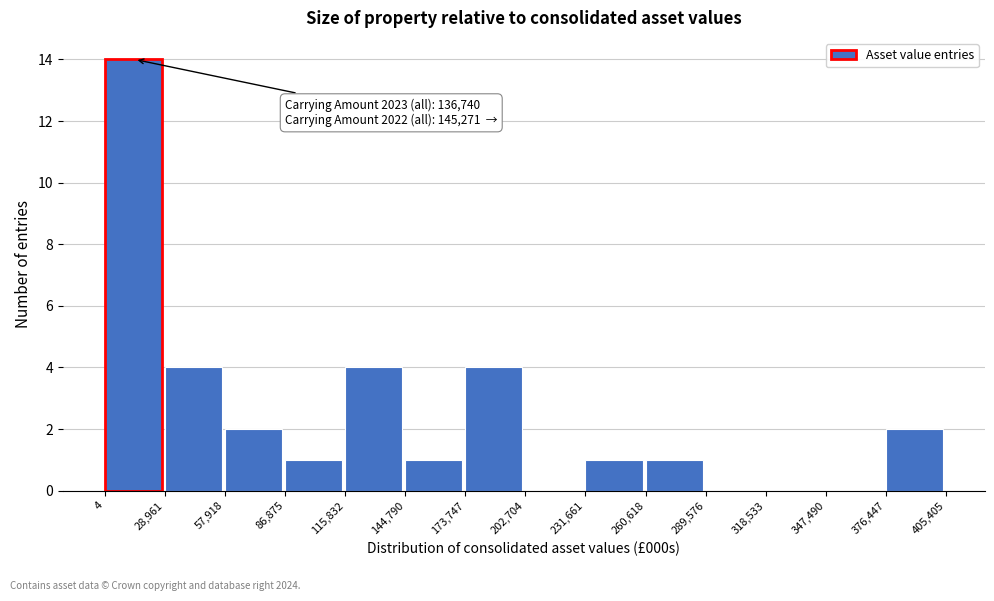

Which range on the x-axis has the tallest bar?

4 to 28,961